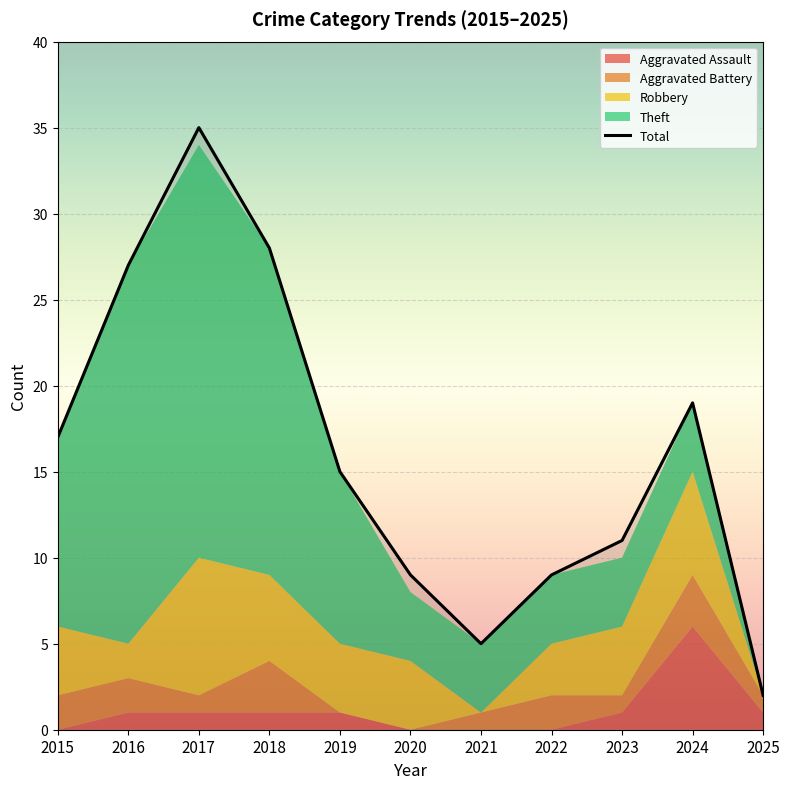

What is the sum of all values?

177